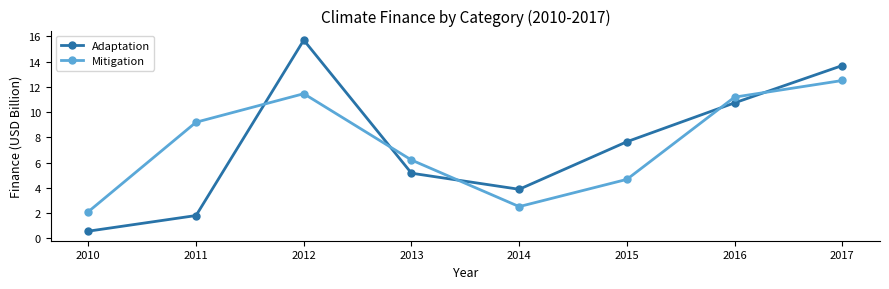

What is the spread (max minus min) of values at 2017?

1.2